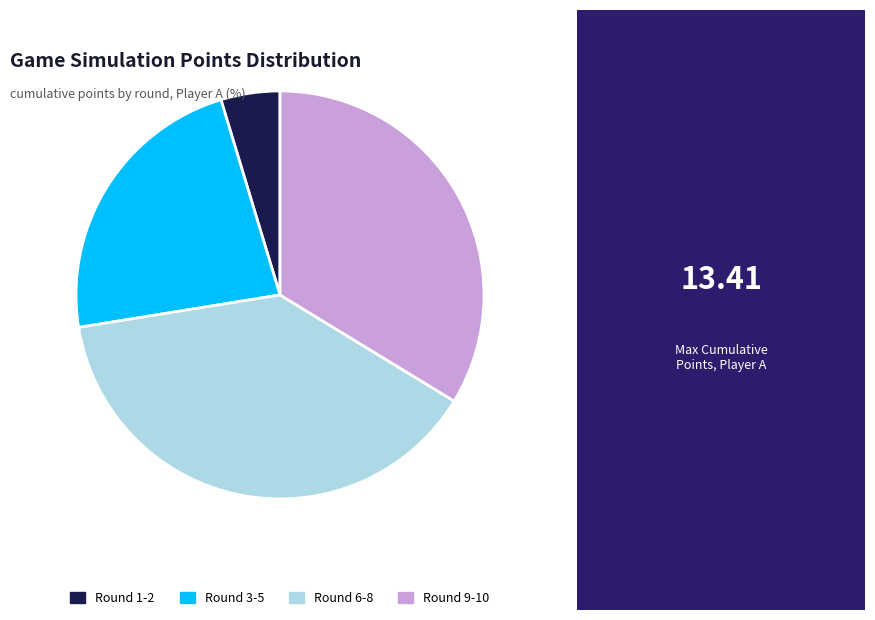

Is Round 6-8 the majority of the pie?

No